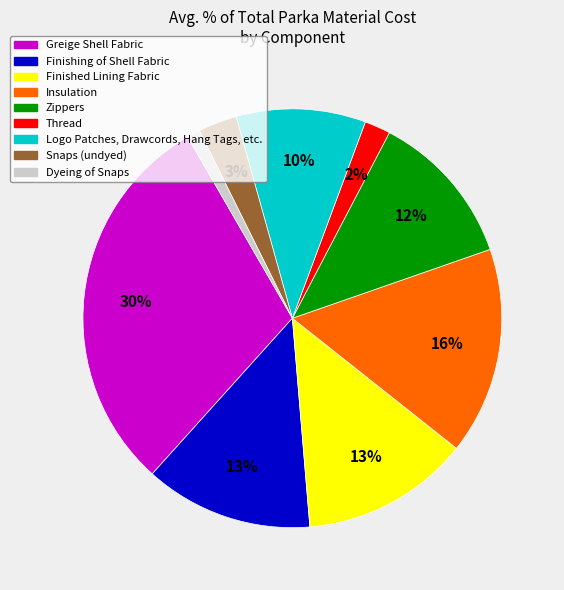

Is the sum of Finishing of Shell Fabric and Finished Lining Fabric greater than half?

No